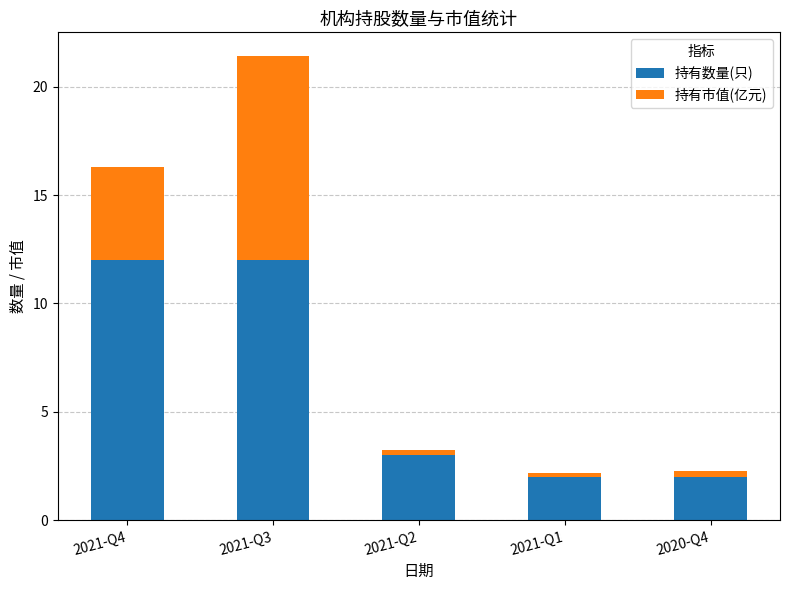

What are all the series names shown in the legend?

持有数量(只), 持有市值(亿元)